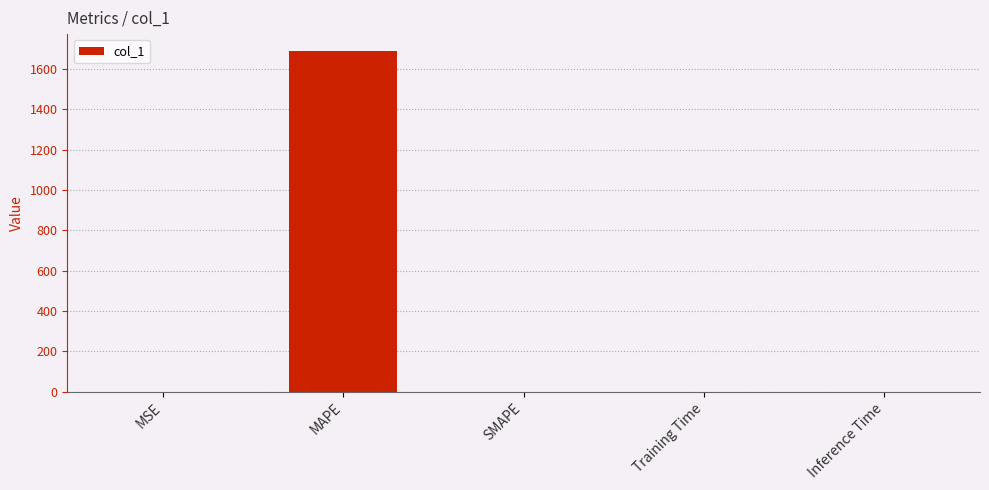

What is the sum of all values?

1689.7